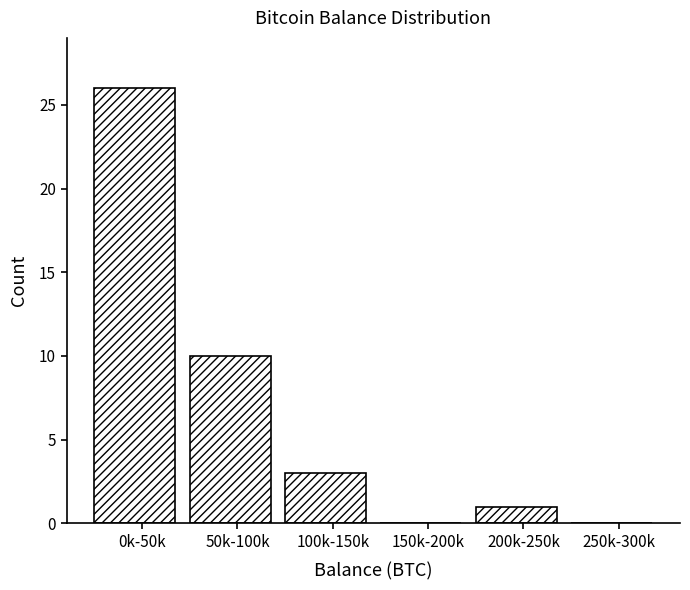

Reading left to right, list all the values displayed in this chart.

0k-50k=26	50k-100k=10	100k-150k=3	150k-200k=0	200k-250k=1	250k-300k=0